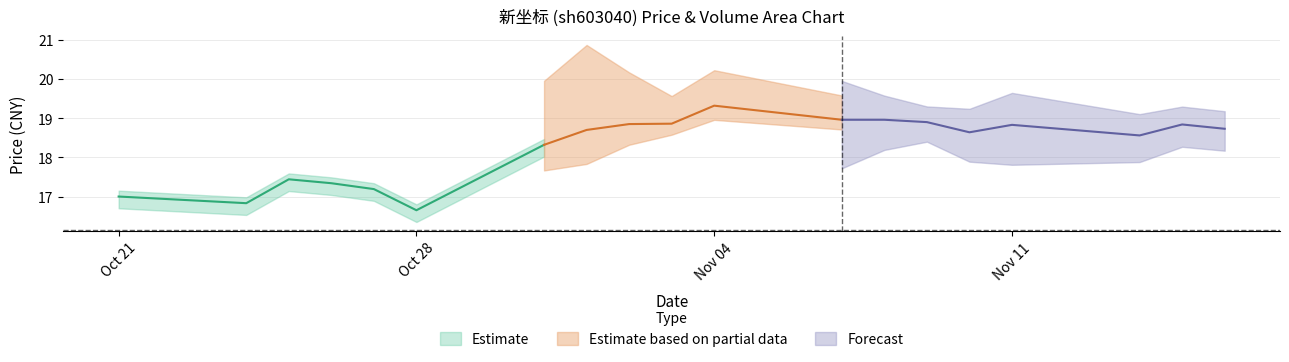

What is the average value of the price series?

18.3